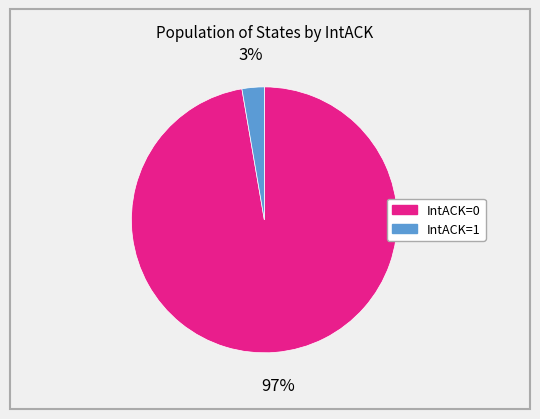

How many slices are in this pie chart?

2